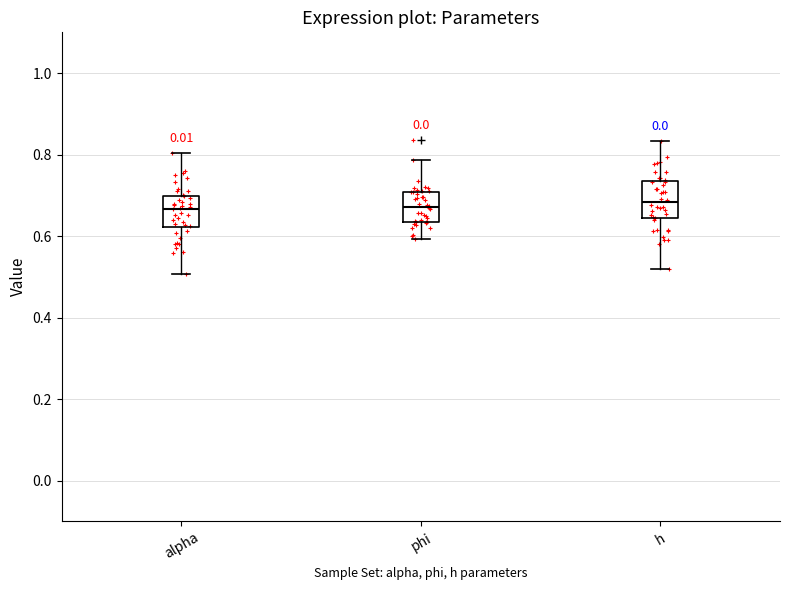

Where does the lower whisker of the box for phi end on the y-axis? The values are not printed on the chart, so give them approximately, as read against the axis.

0.60